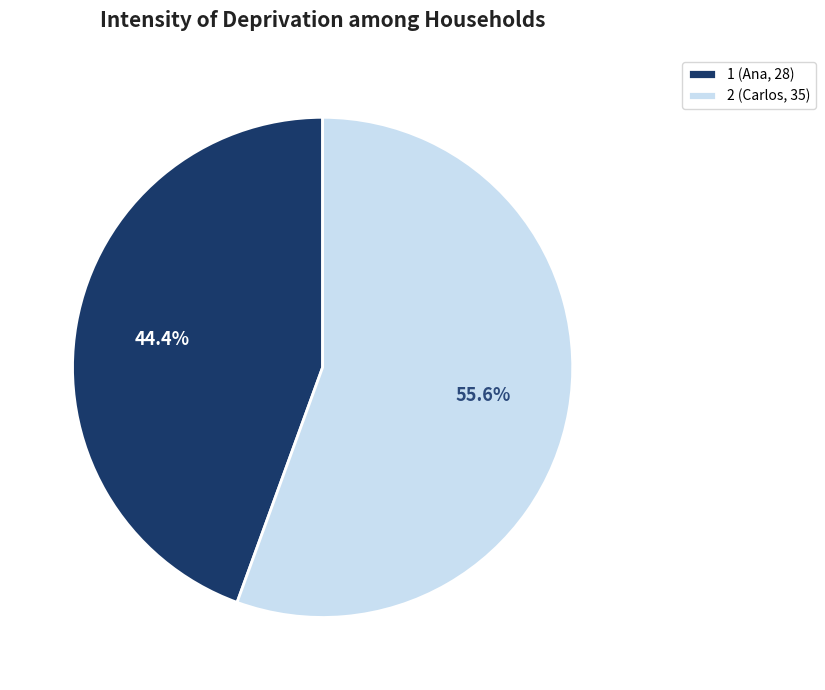

Combined, do 1 and 2 account for over 50%?

Yes